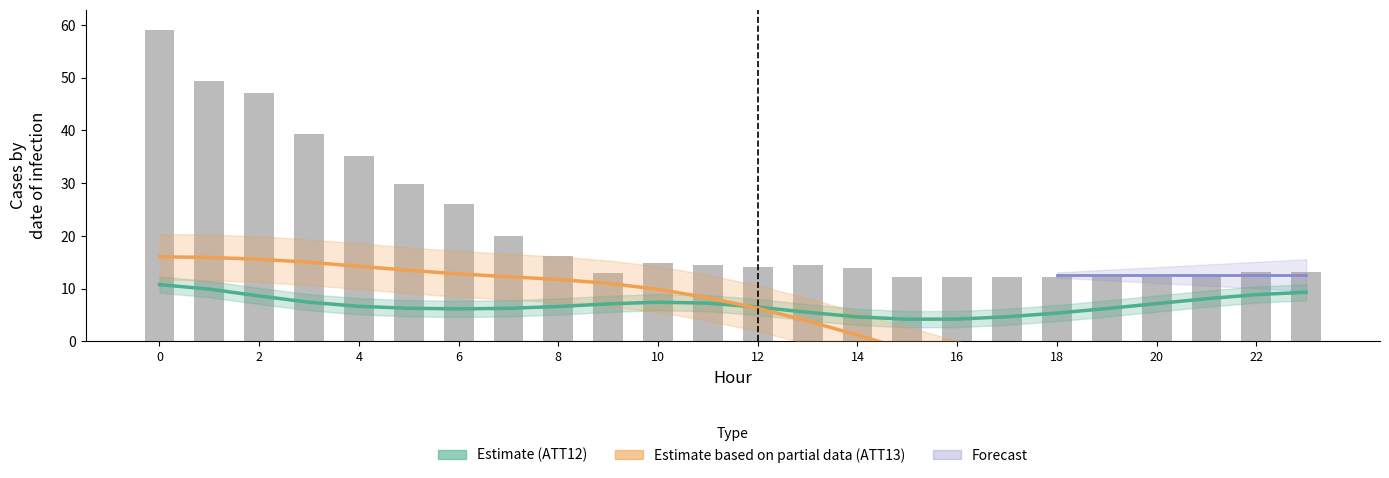

Where is ATT13 (Estimate partial) nearest to the value 2?

14